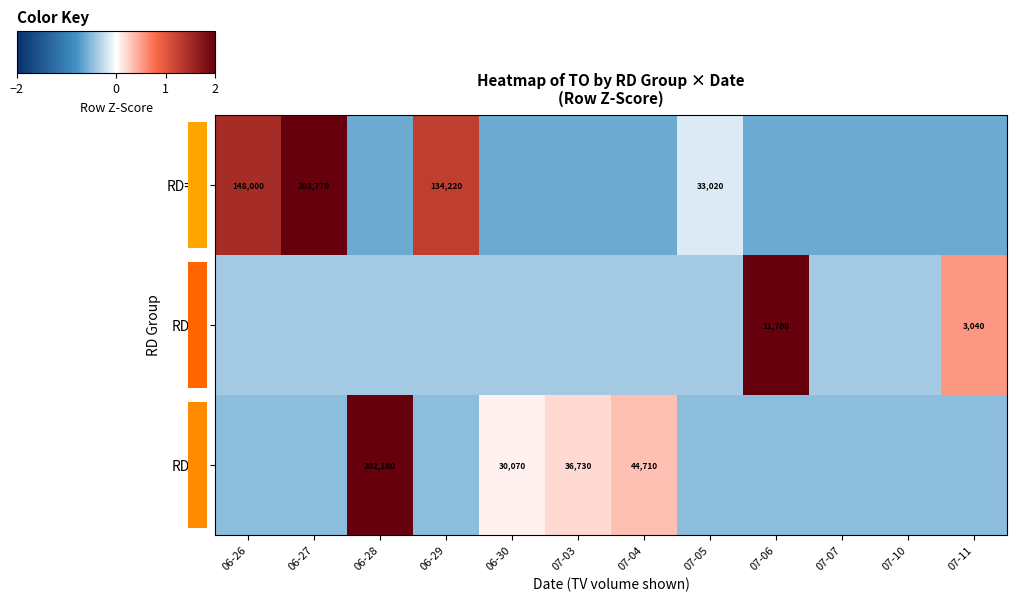

Is the value of RD=-1 at 07-03 greater than the value of RD=1 at 06-29?

No